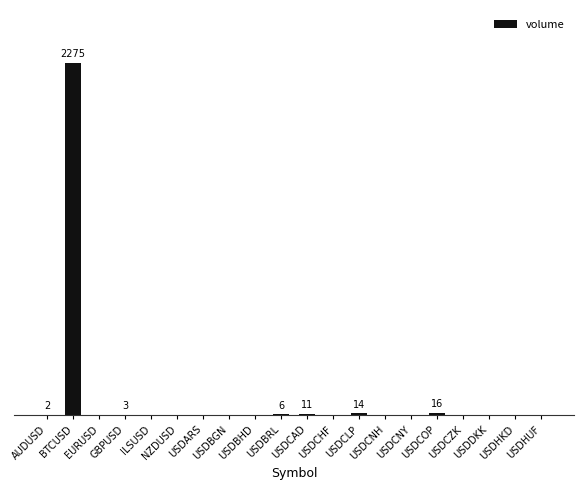

What is the change in value from USDCLP to USDHUF?

-14